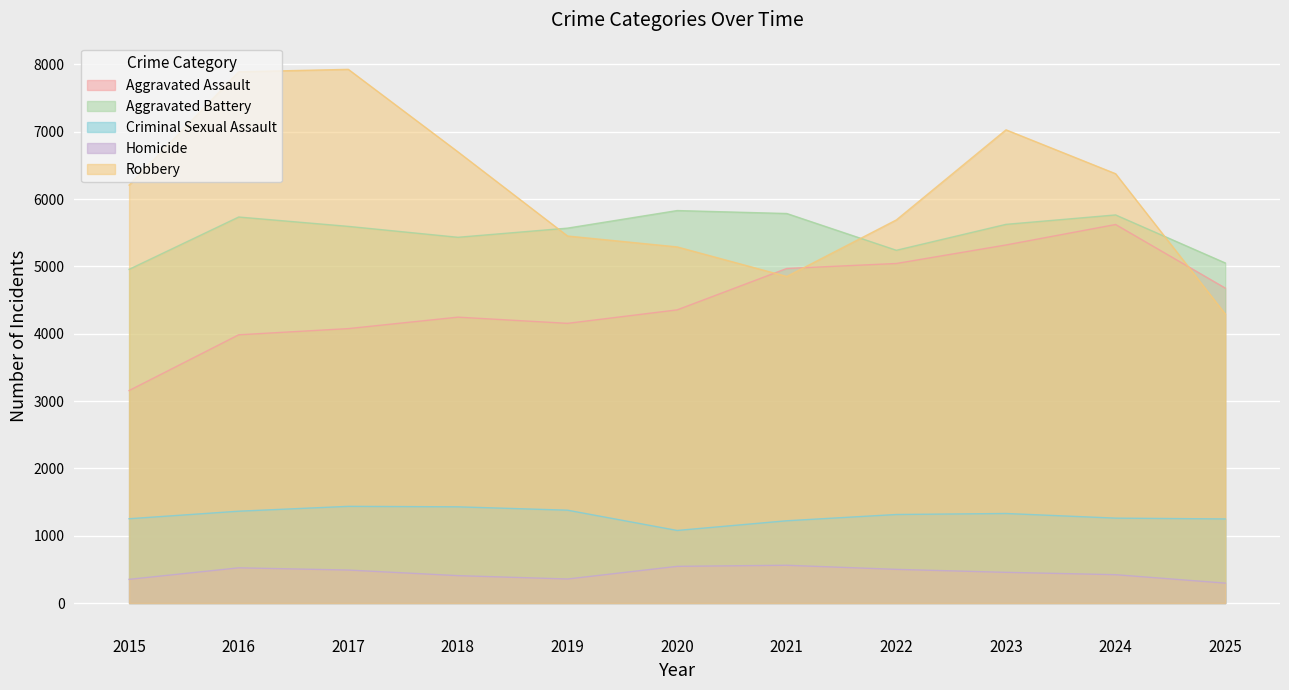

The Robbery series shows 5690 at 2022. True or false?

True